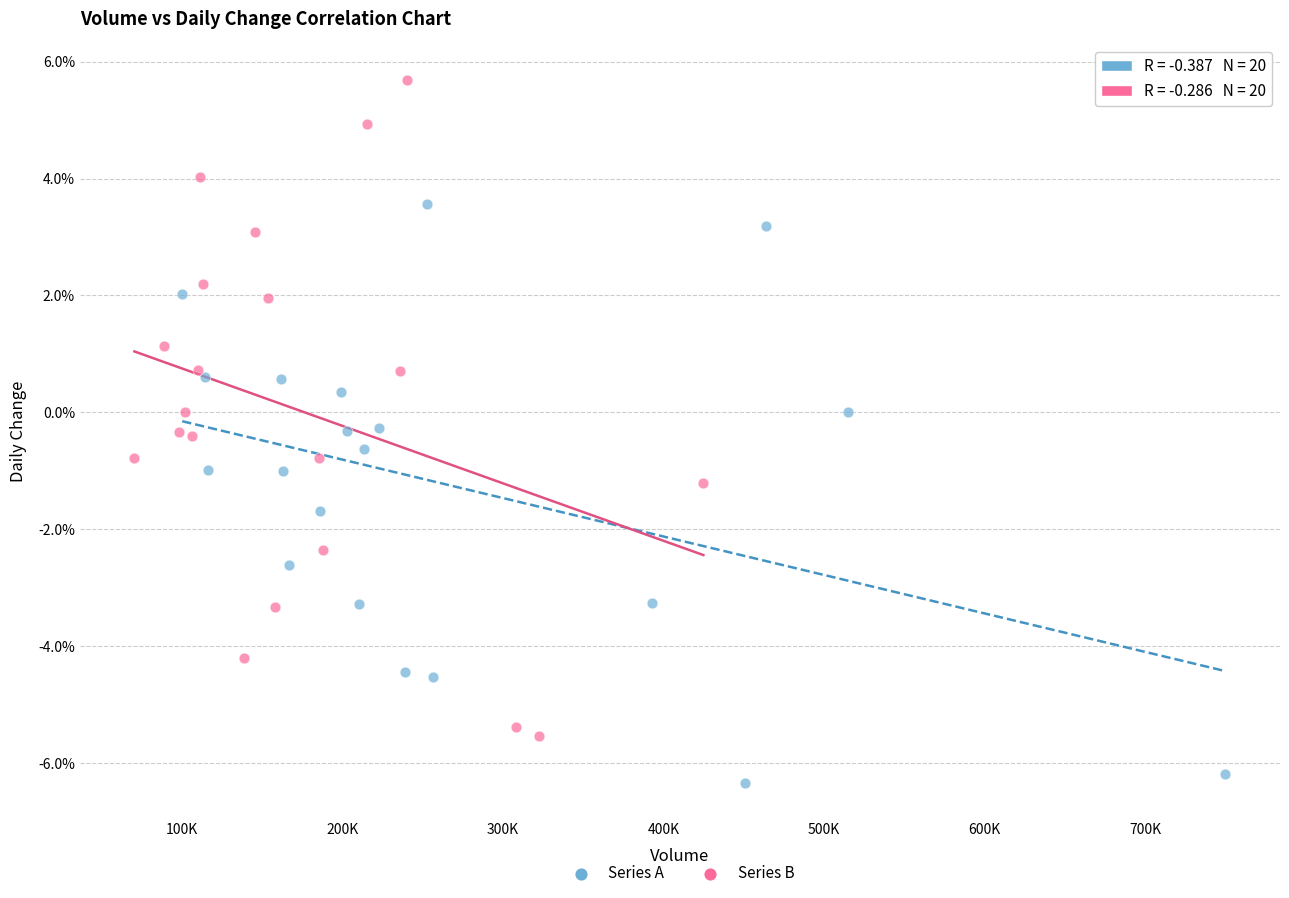

Which series has the widest spread of Y values?

Series B